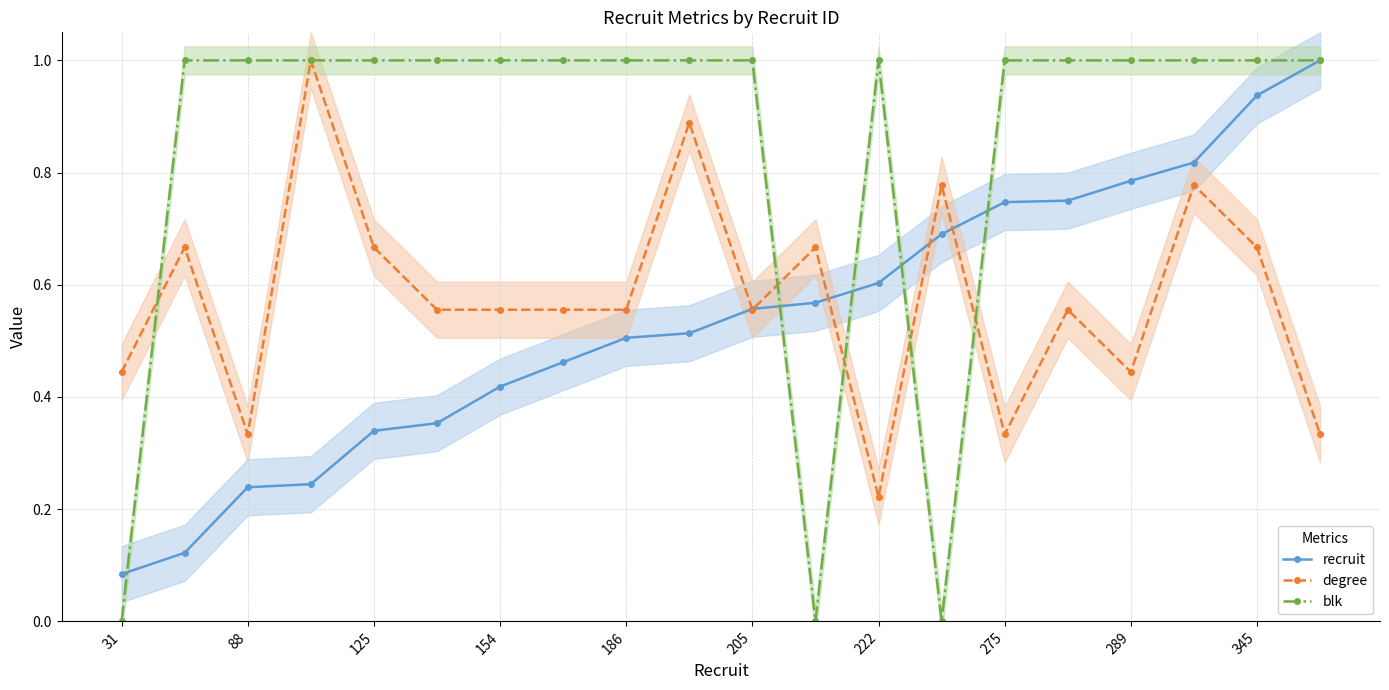

The degree series shows 0.8 at 31. True or false?

False